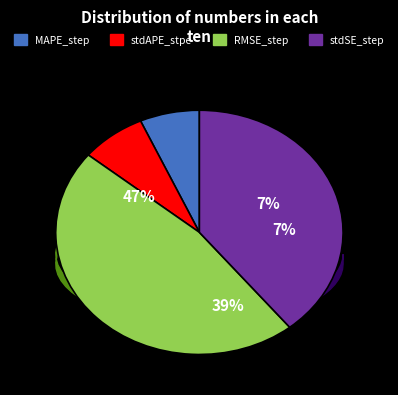

How much of the chart is everything except stdAPE_stpe?

92.6%